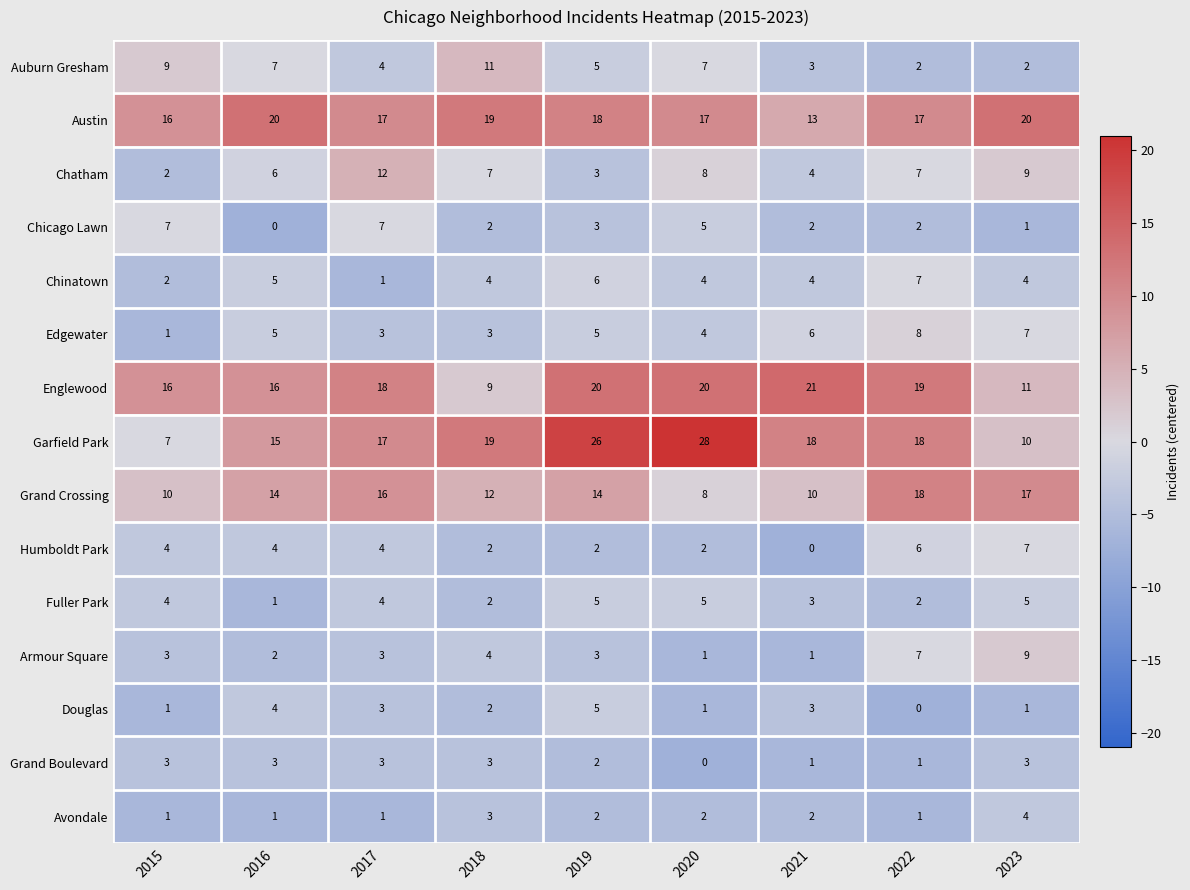

What is the sum of the Chatham values at 2023 and 2018?

16